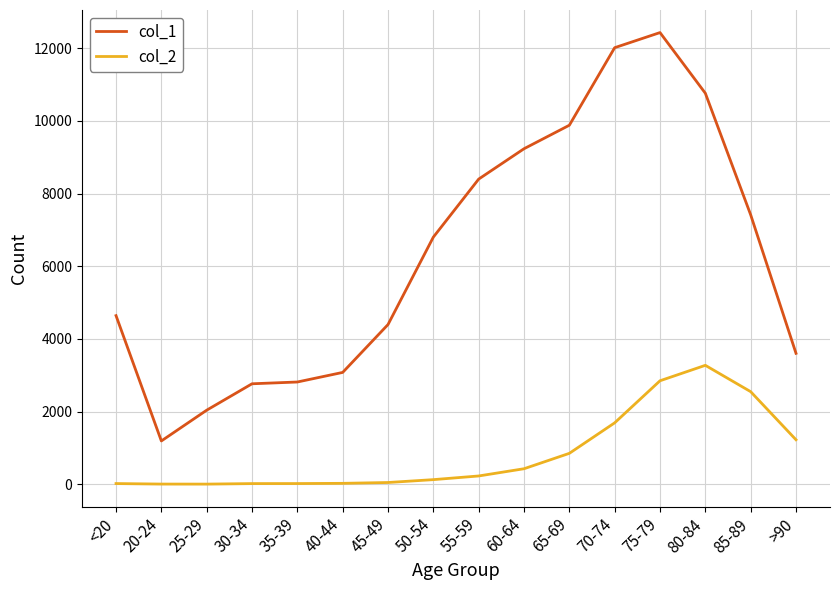

The value of col_1 at 70-74 is 12018. True or false?

True